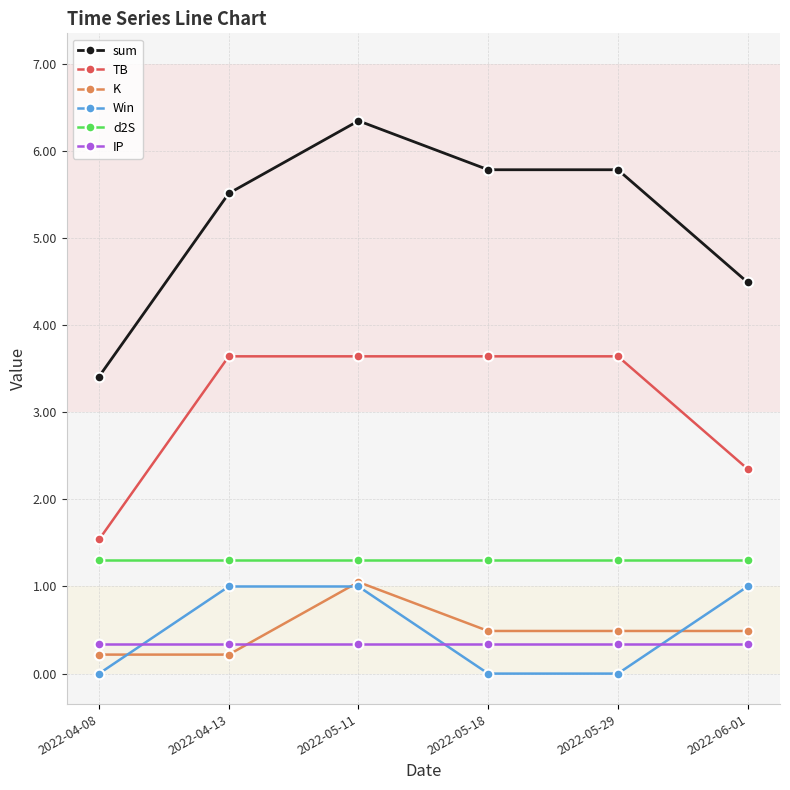

Reading right to left, extract all data points from this chart.

sum: 4.5	5.8	5.8	6.3	5.5	3.4
TB: 2.3	3.6	3.6	3.6	3.6	1.5
K: 0.5	0.5	0.5	1.1	0.2	0.2
Win: 1.0	0.0	0.0	1.0	1.0	0.0
d2S: 1.3	1.3	1.3	1.3	1.3	1.3
IP: 0.3	0.3	0.3	0.3	0.3	0.3